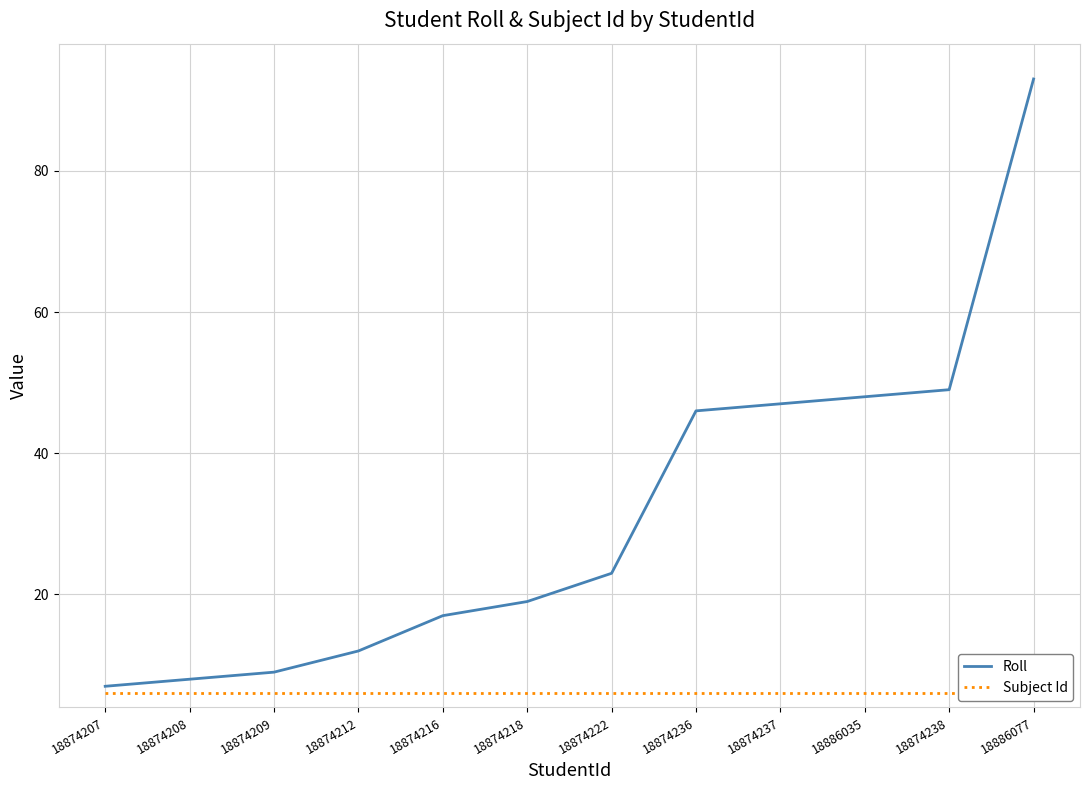

True or false: Subject Id has more than 2 points higher than both neighbors.

False